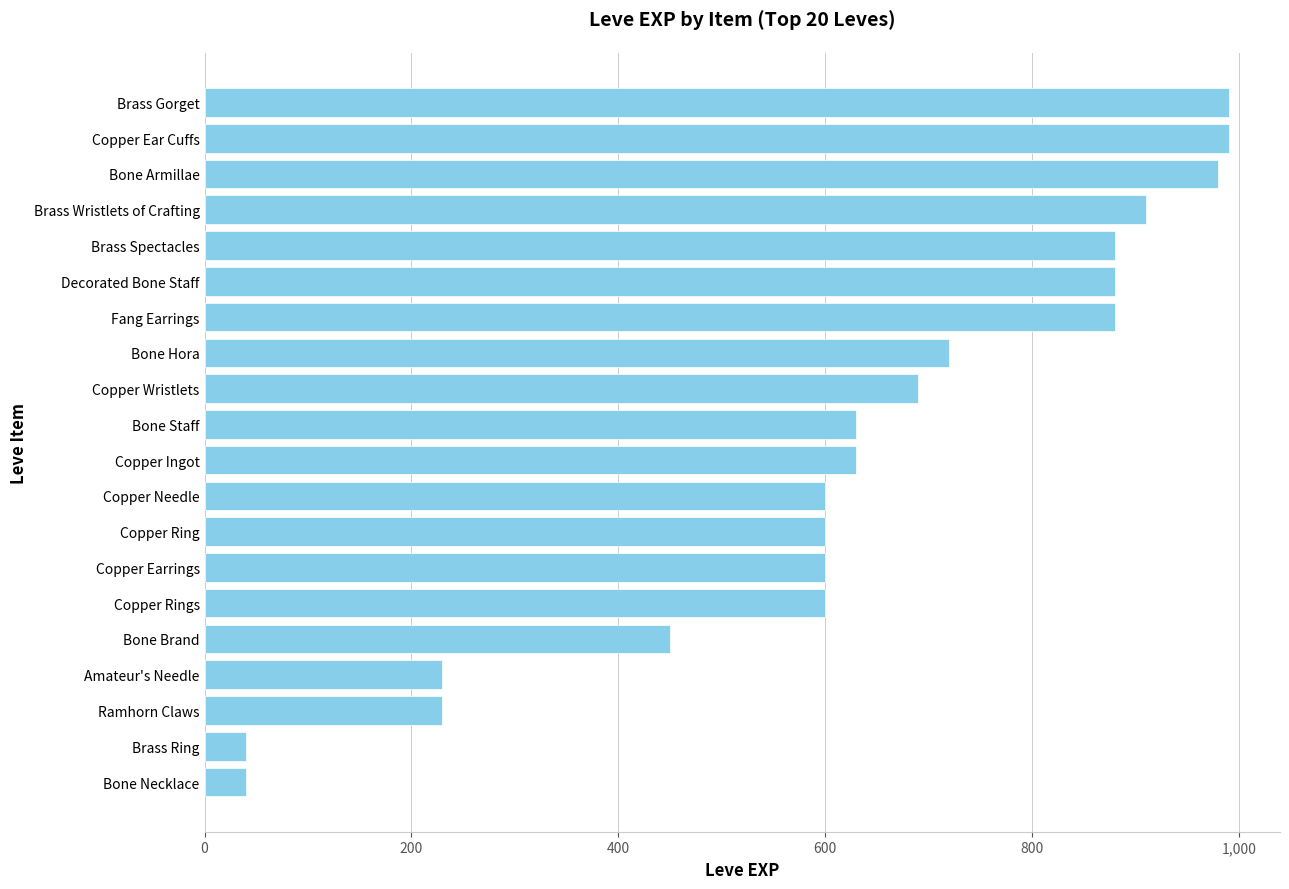

The chart shows a value of 450 at Bone Brand. True or false?

True